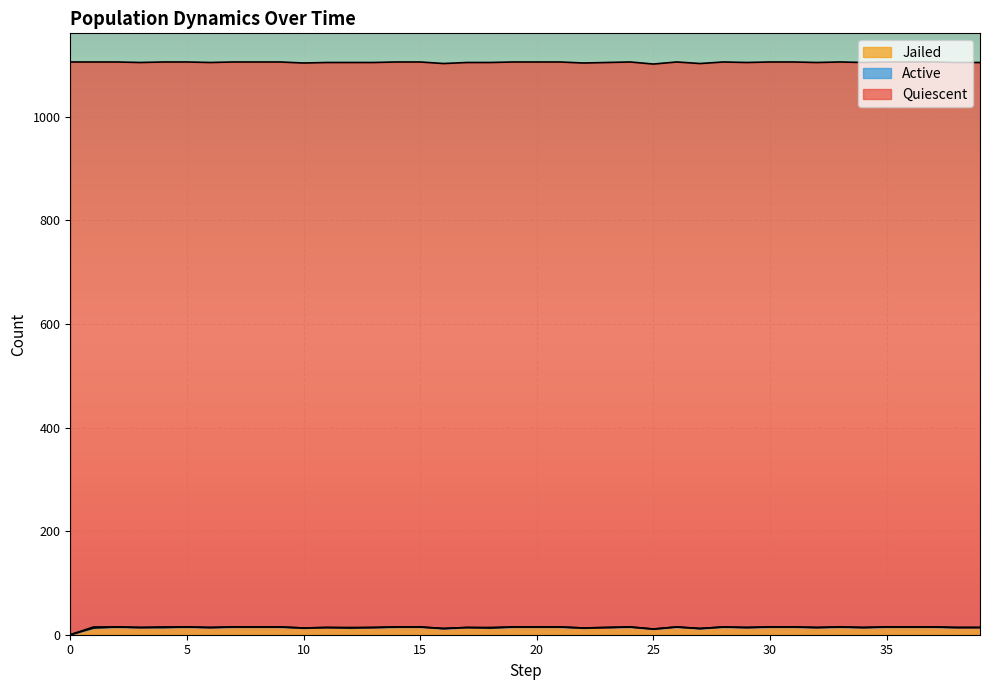

Between 26 and 2, which is larger?

26